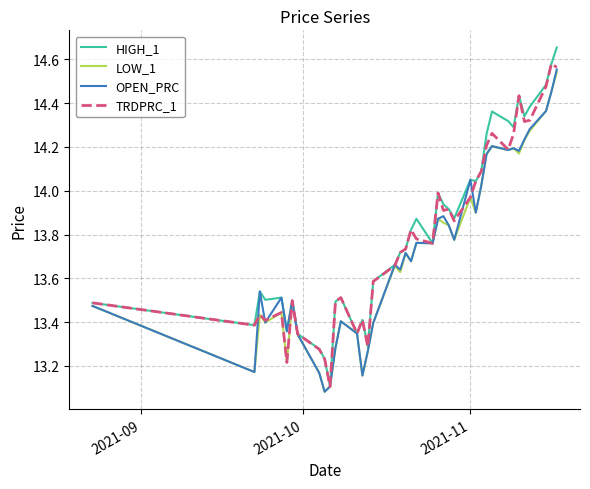

Which series has the largest range (max minus min)?

HIGH_1